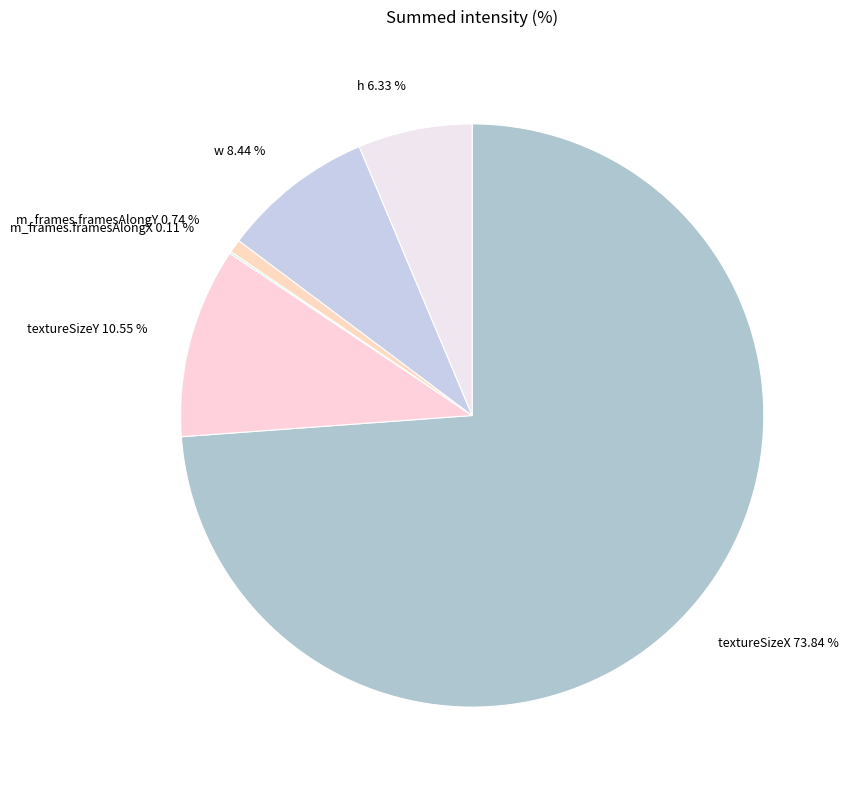

Between textureSizeX 73.84 % and h 6.33 %, which is larger?

textureSizeX 73.84 %